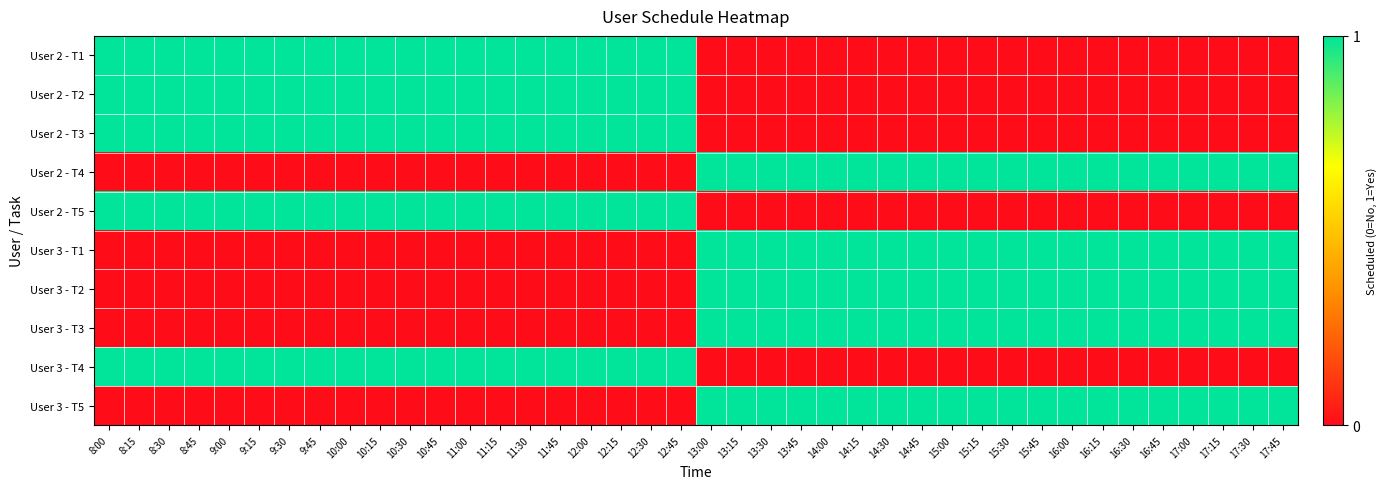

At how many categories does at least one series exceed 0?

40